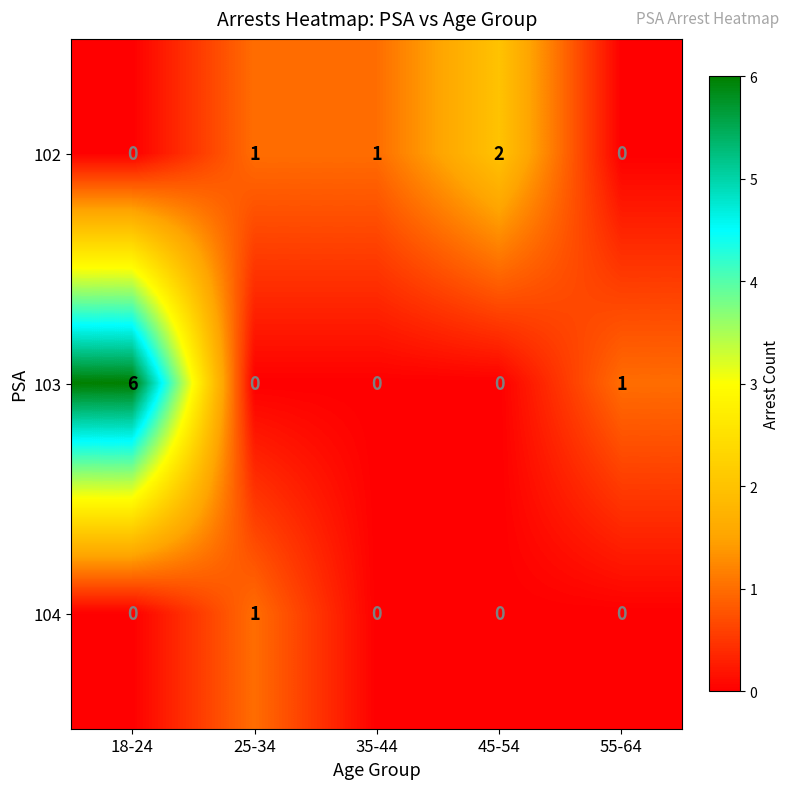

Reading right to left, what are all the values shown in this chart?

102: 55-64=0	45-54=2	35-44=1	25-34=1	18-24=0
103: 55-64=1	45-54=0	35-44=0	25-34=0	18-24=6
104: 55-64=0	45-54=0	35-44=0	25-34=1	18-24=0